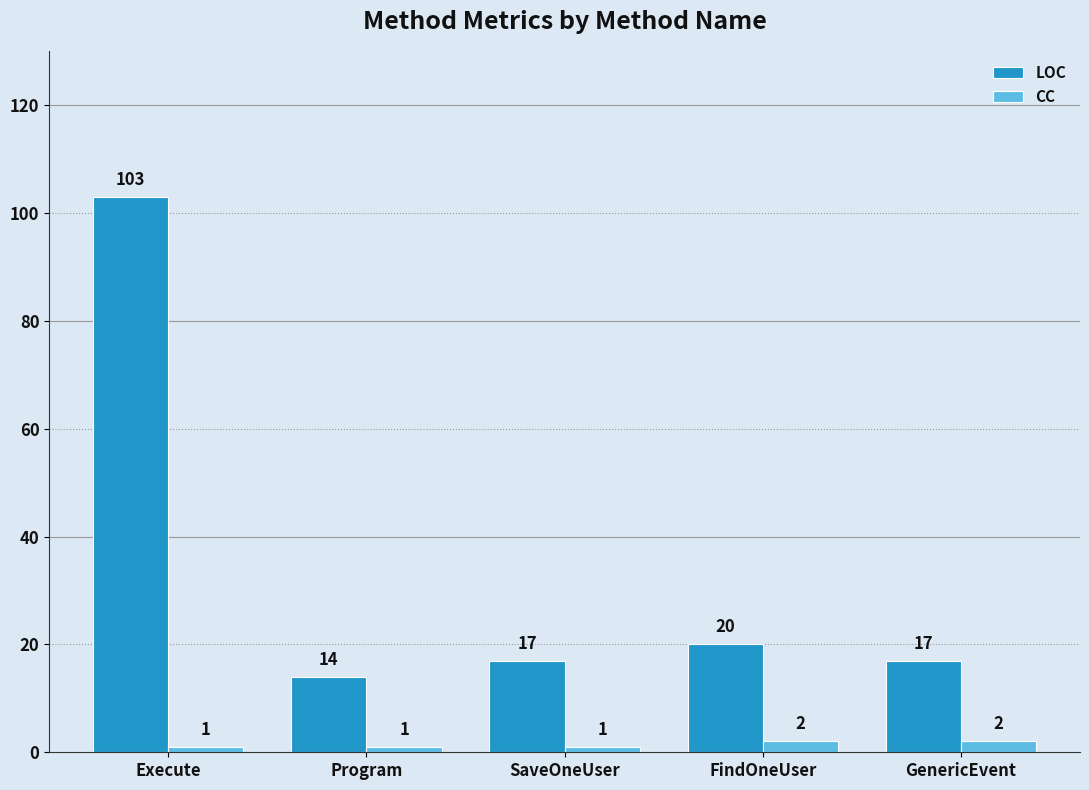

Is it true that LOC equals 30 at Execute?

False